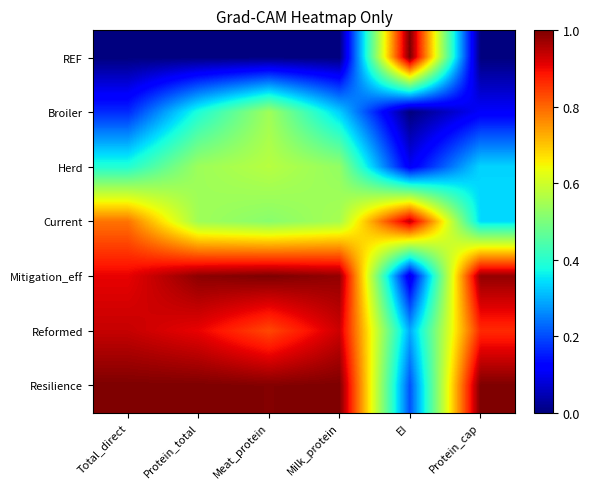

Count the number of categories in the chart.

6